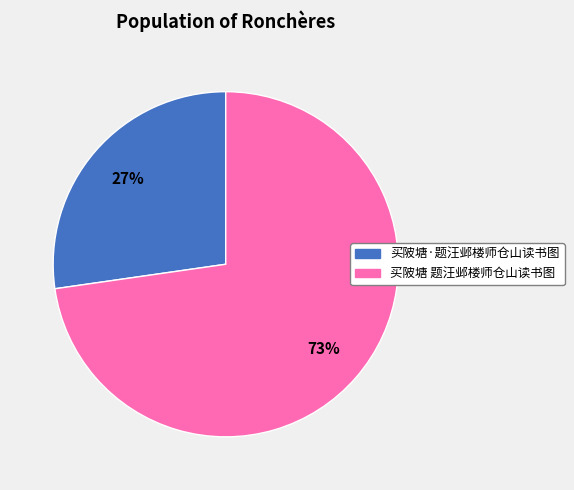

To the nearest percent, what is the average slice percentage?

50%